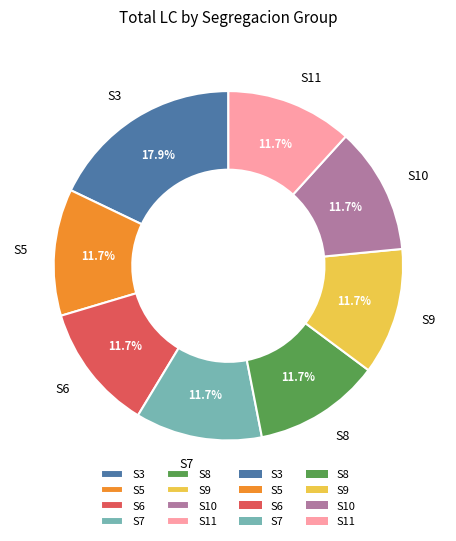

To the nearest percent, what percentage of the pie is S11?

12%